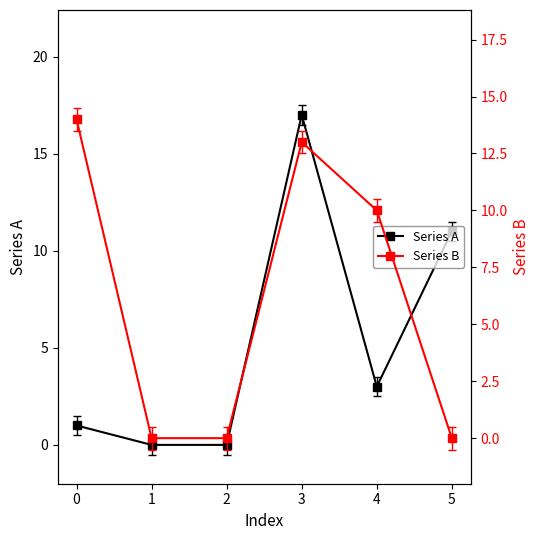

Is it true that Series A equals -9 at 1?

False